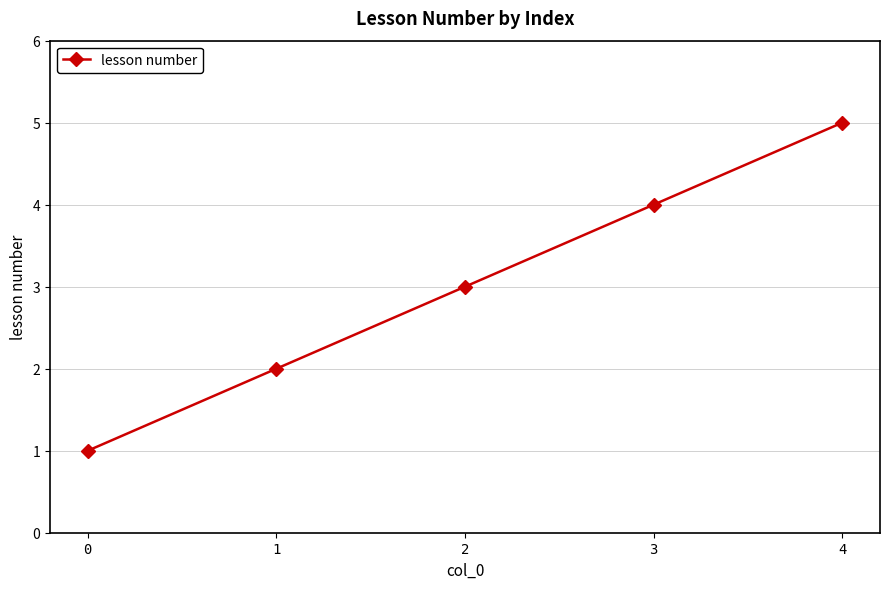

What is the maximum value shown in the chart?

5